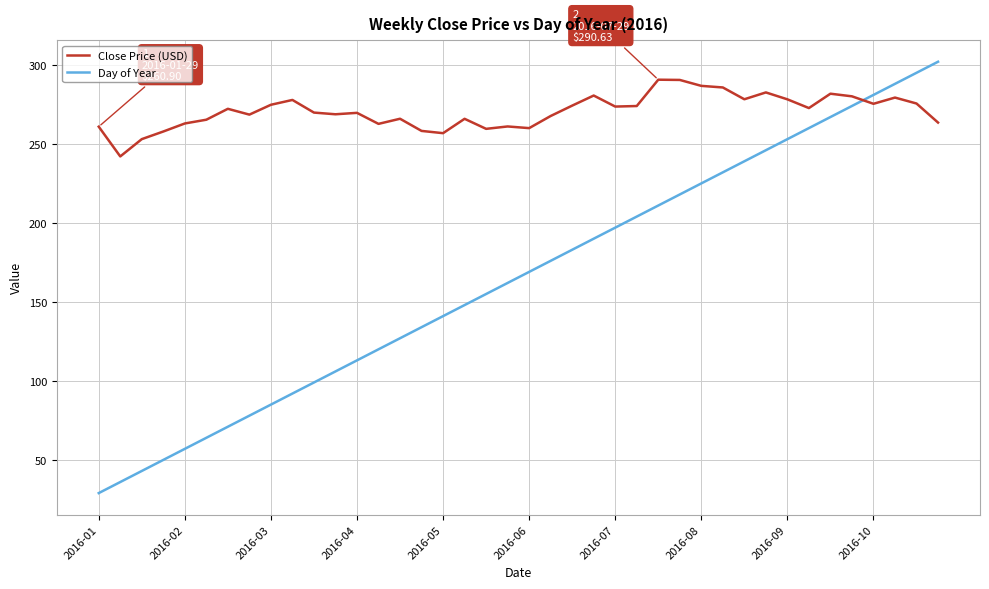

What is the smallest value displayed?

29.0